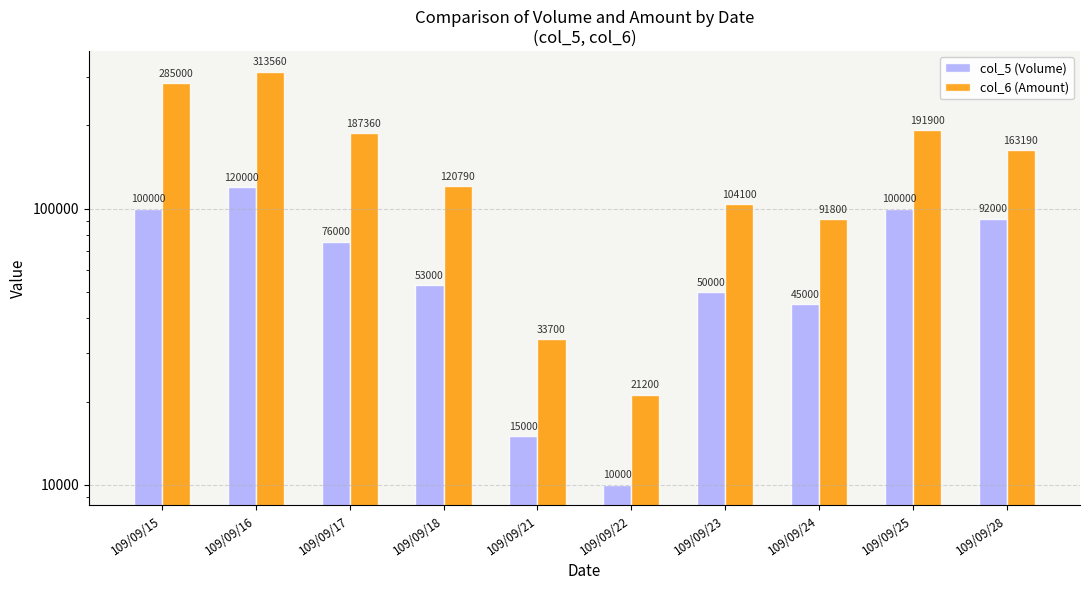

What is the highest value of the col_6 (Amount) series?

313560